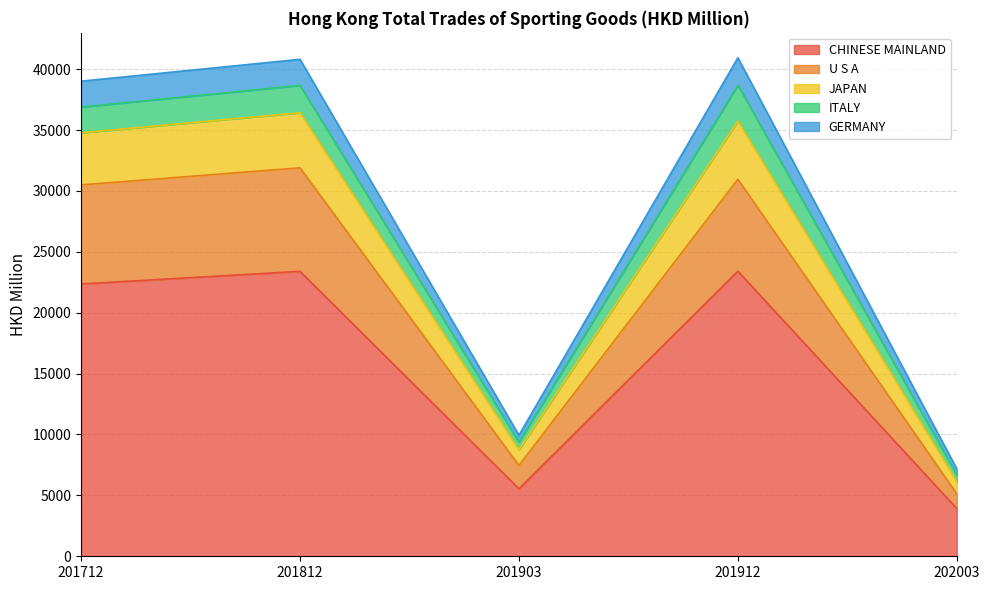

What is the total value across all series at 201912?

40932.1